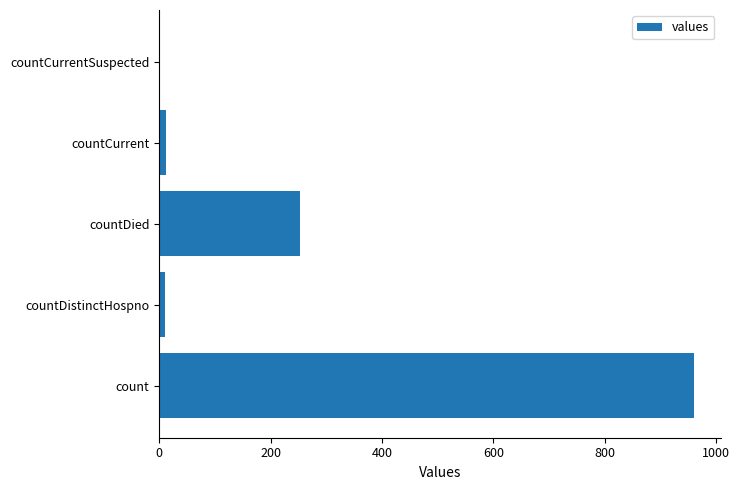

Where is the data nearest to the value 480?

countDied